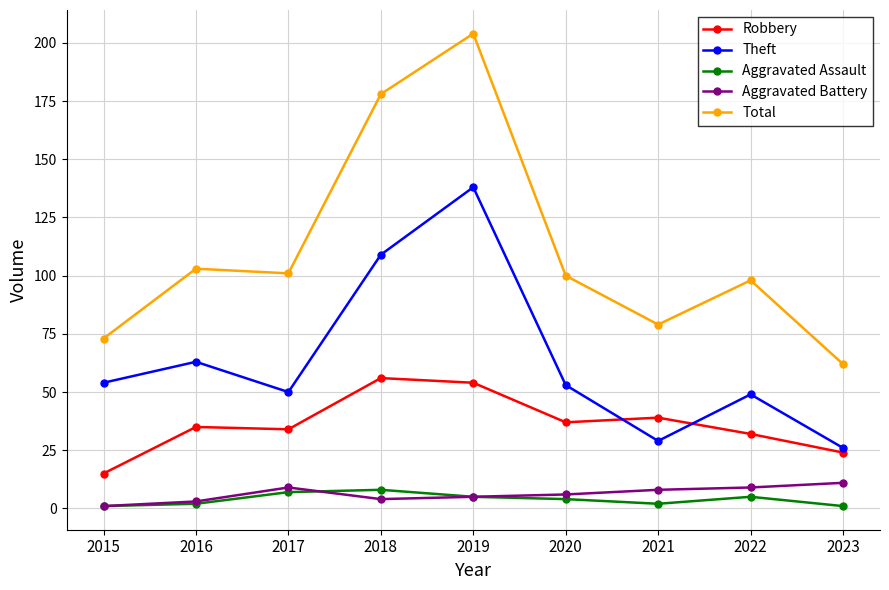

The value of Robbery at 2018 is 91. True or false?

False